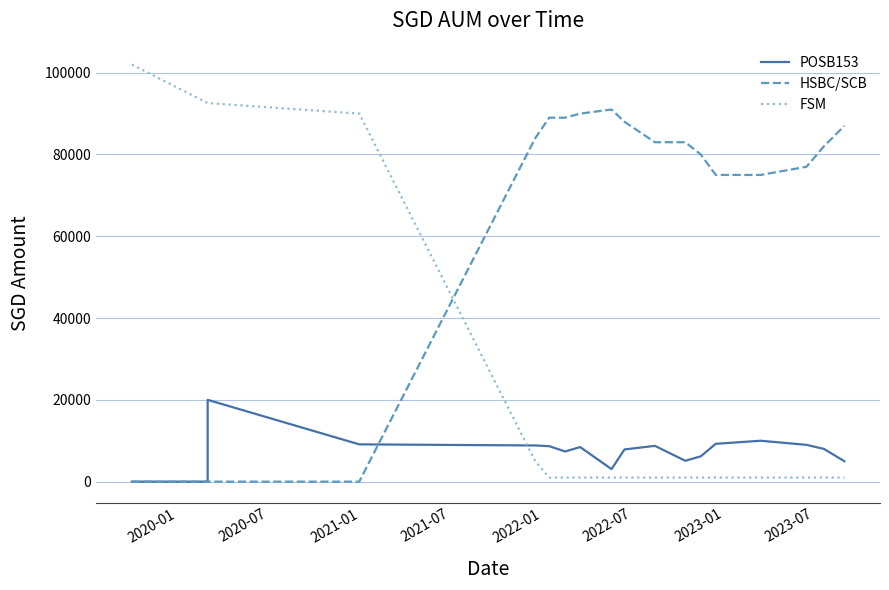

How many categories are shown in the chart?

18